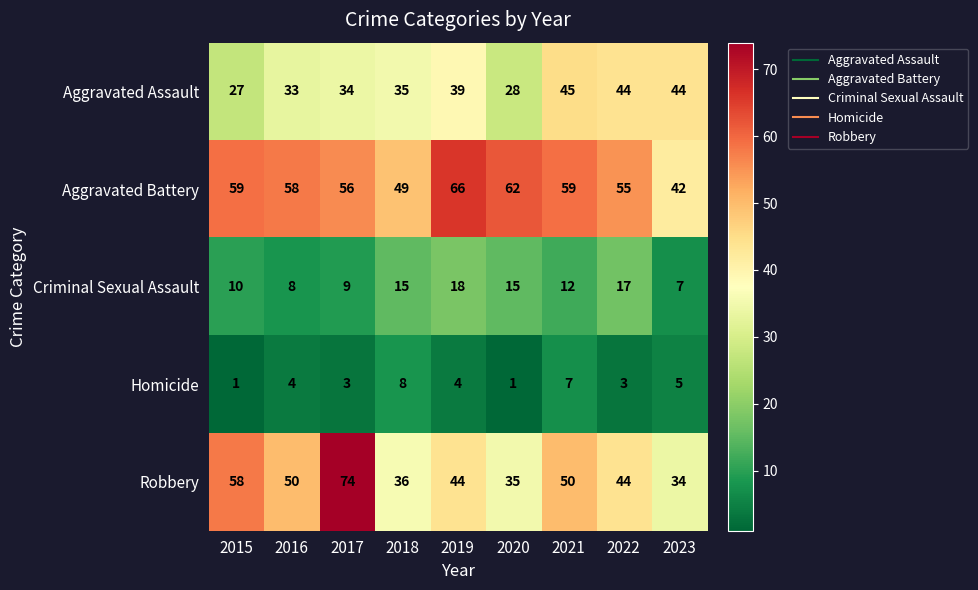

What is the difference between the Criminal Sexual Assault values at 2016 and 2019?

10